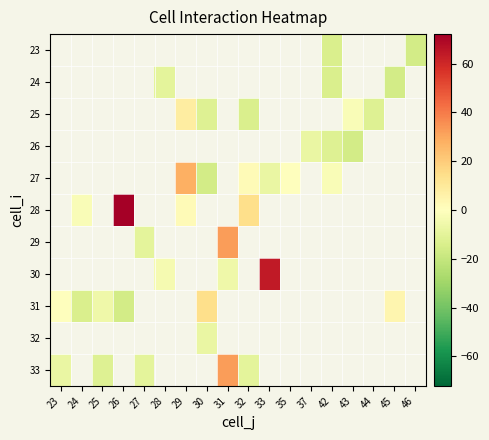

True or false: row_0 has a value of -18.7 at 42.

False